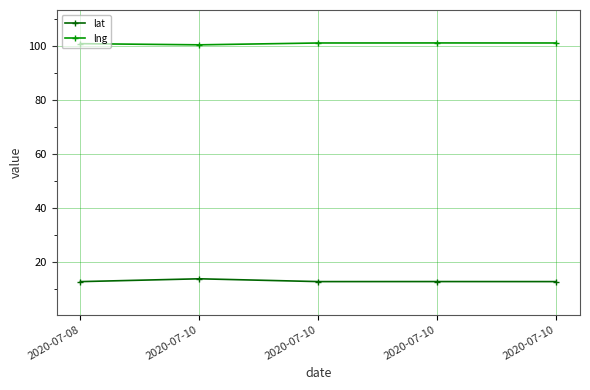

Count the number of data series in this chart.

2